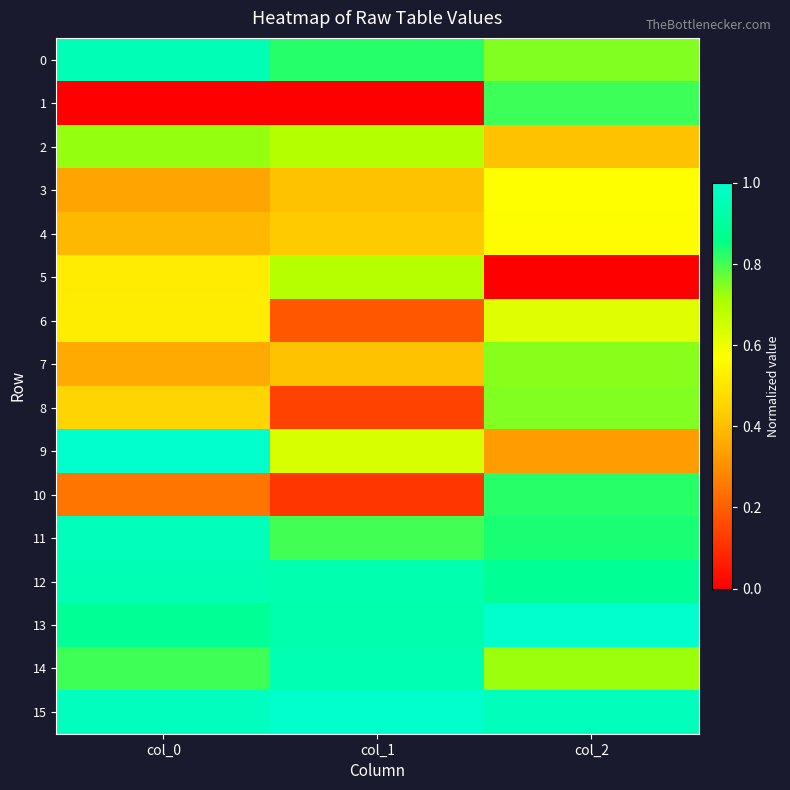

List the series in order of their peak value, lowest first.

4, 3, 6, 5, 2, 7, 8, 1, 10, 14, 12, 0, 11, 9, 13, 15